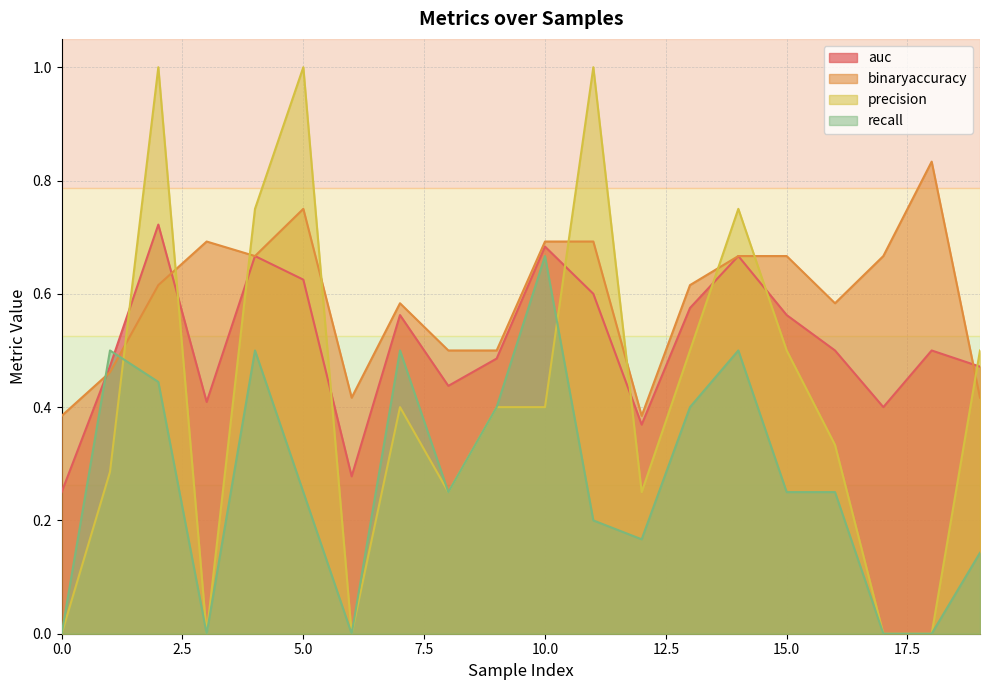

Between 2 and 8, which series saw the biggest shift?

precision